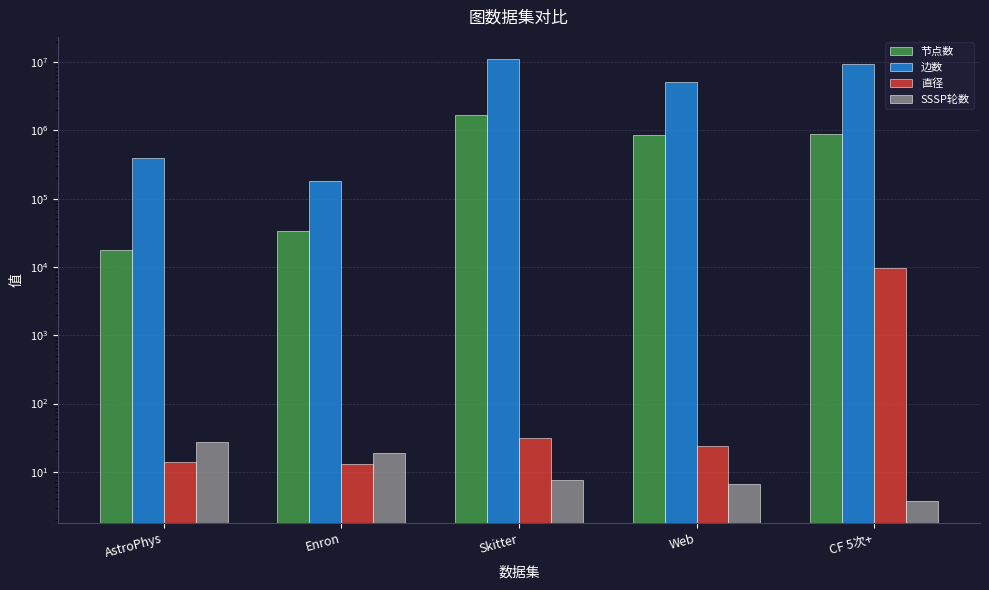

Reading left to right, transcribe all the data shown in this chart.

节点数: AstroPhys=17903.0	Enron=33696.0	Skitter=1694616.0	Web=855802.0	CF 5次+=892151.0
边数: AstroPhys=394003.0	Enron=180811.0	Skitter=11094209.0	Web=5066842.0	CF 5次+=9273672.0
直径: AstroPhys=14.0	Enron=13.0	Skitter=31.0	Web=24.0	CF 5次+=9520.0
SSSP轮数: AstroPhys=27.8	Enron=18.7	Skitter=7.7	Web=6.6	CF 5次+=3.8